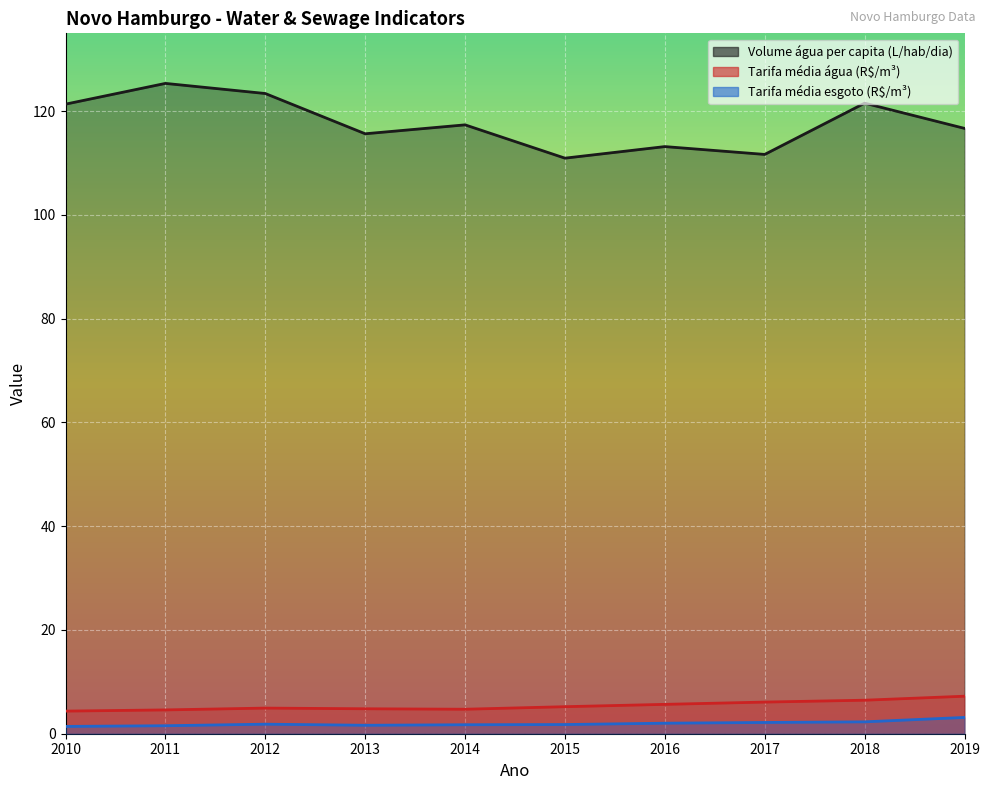

In Tarifa_media_de_coleta_de_esgoto, how many points are higher than both neighbors (excluding endpoints)?

1